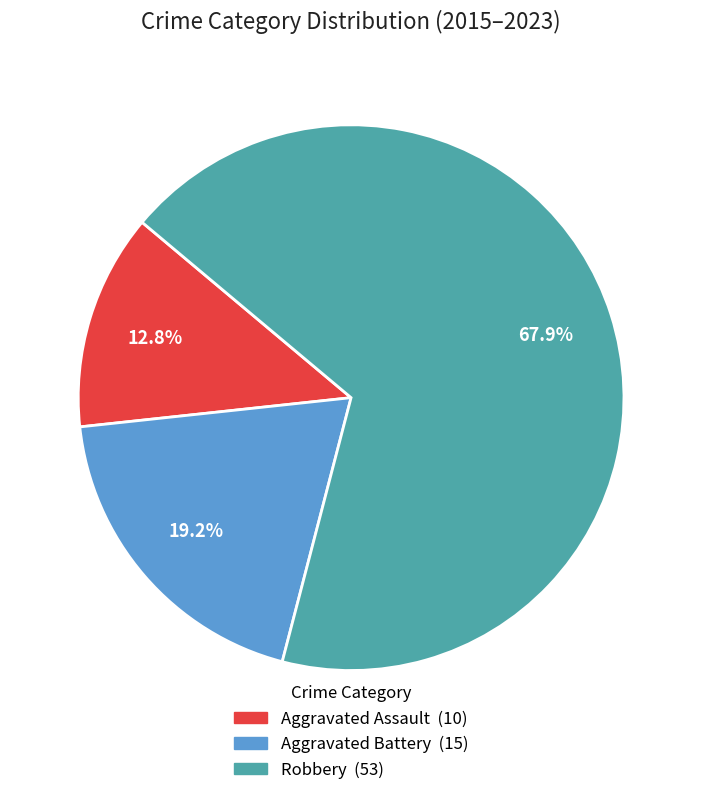

Does any single category account for the majority?

Yes